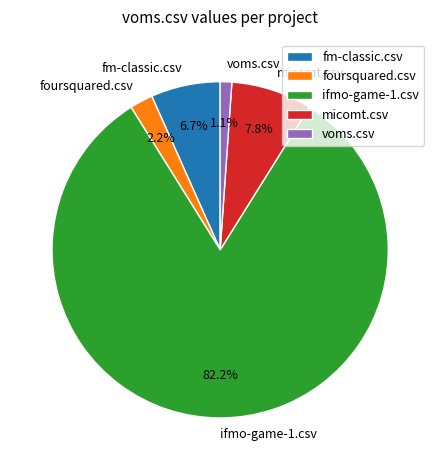

Does ifmo-game-1.csv account for over 50% of the chart?

Yes